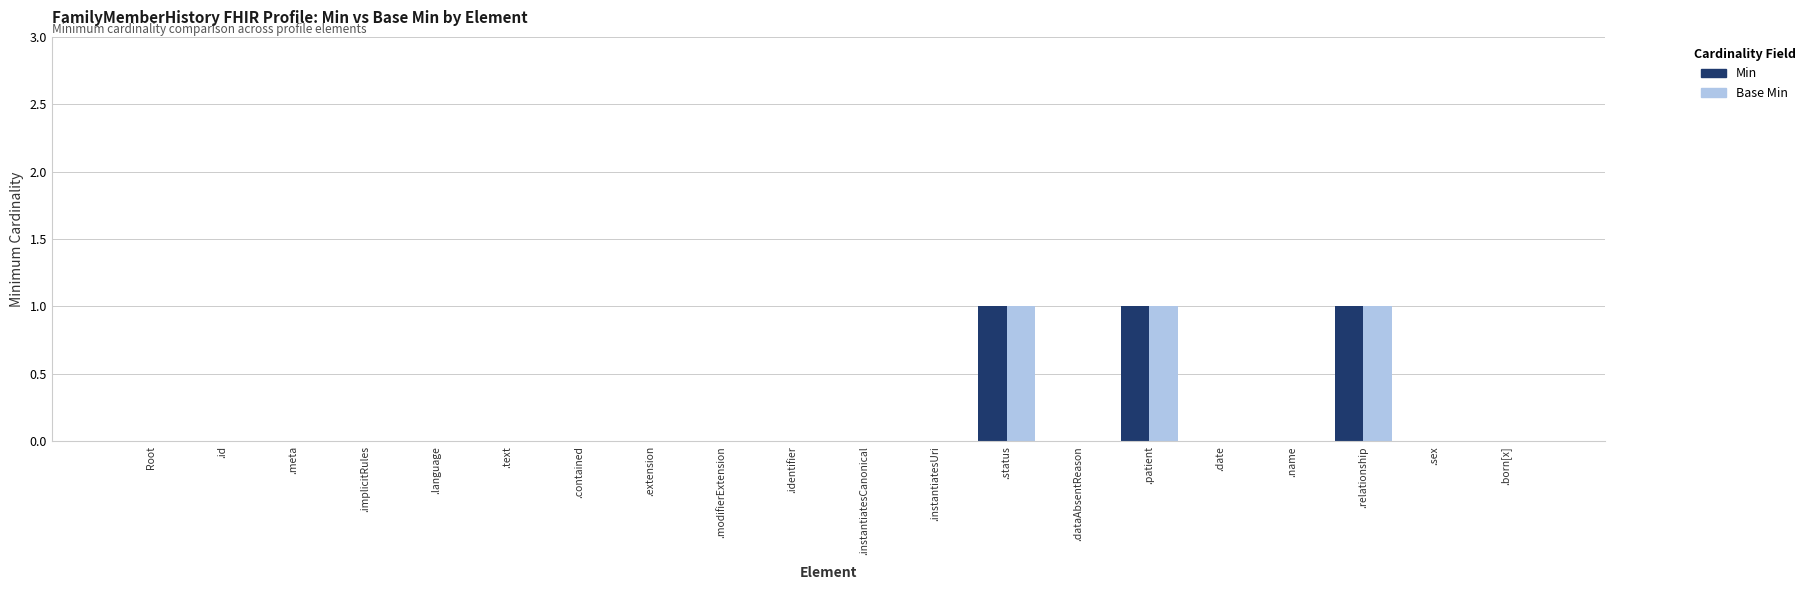

True or false: Min has a value of 0 at .contained.

True